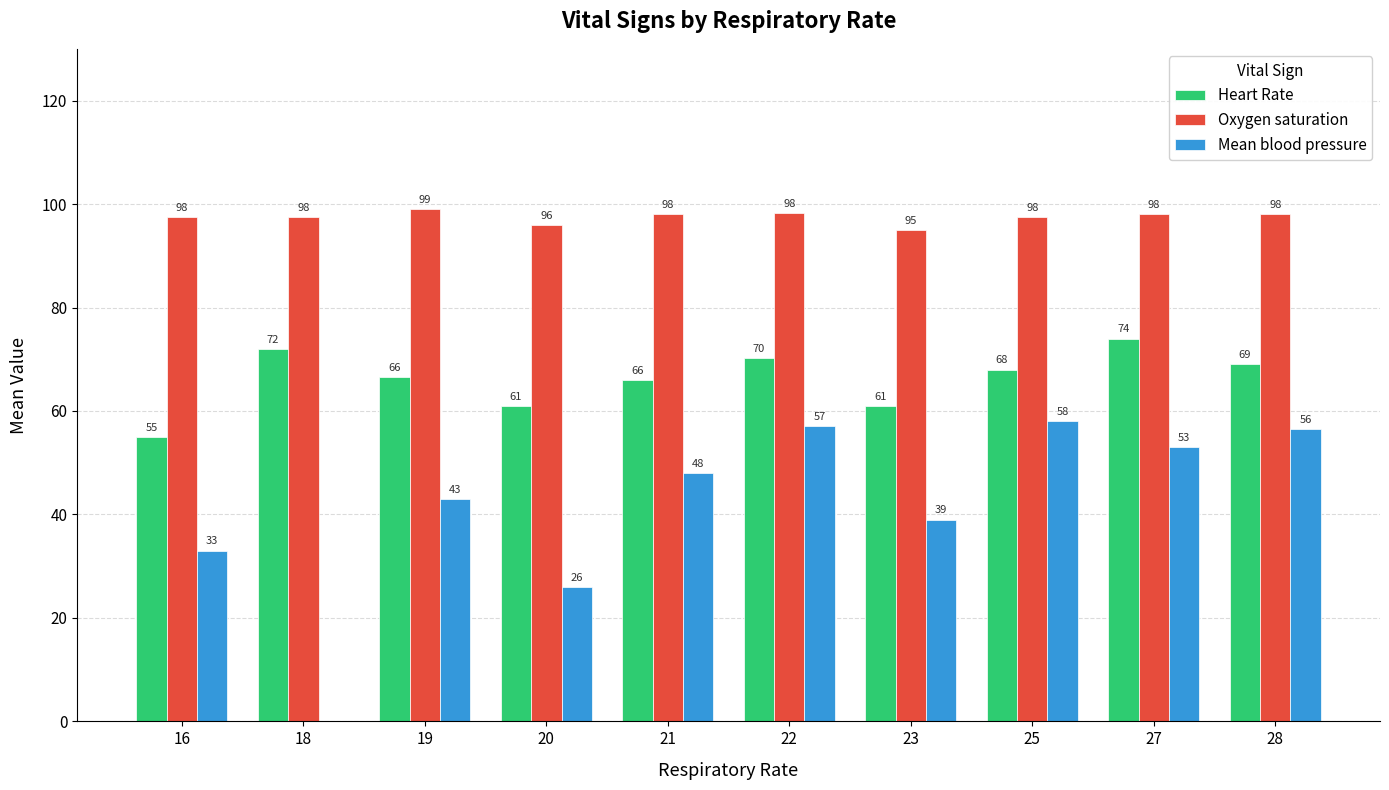

Between 19 and 20, which series saw the biggest shift?

Mean blood pressure